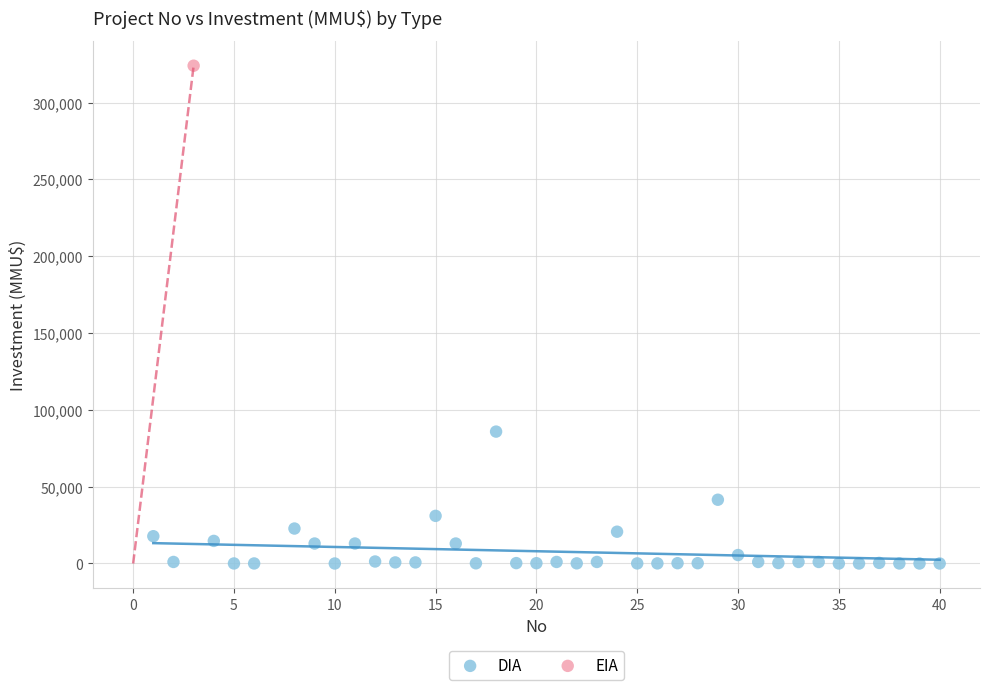

What are all the series names shown in the legend?

DIA, EIA